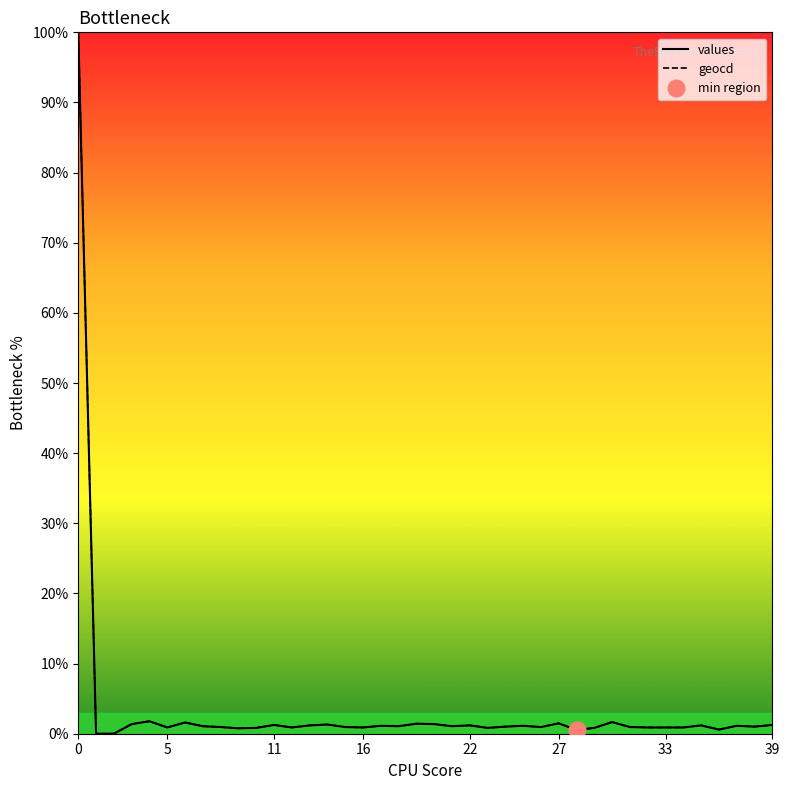

How many values in the geocd series are below 1?

18